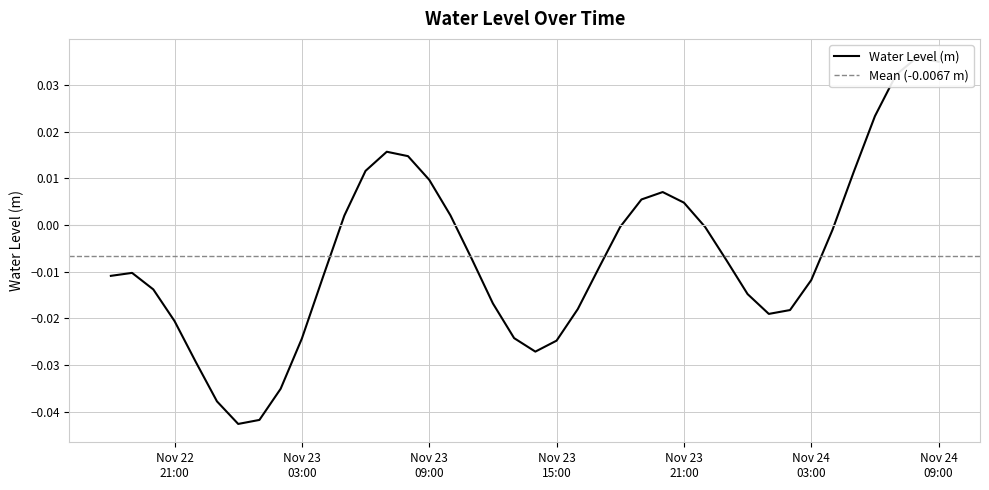

How many positive values are there?

14